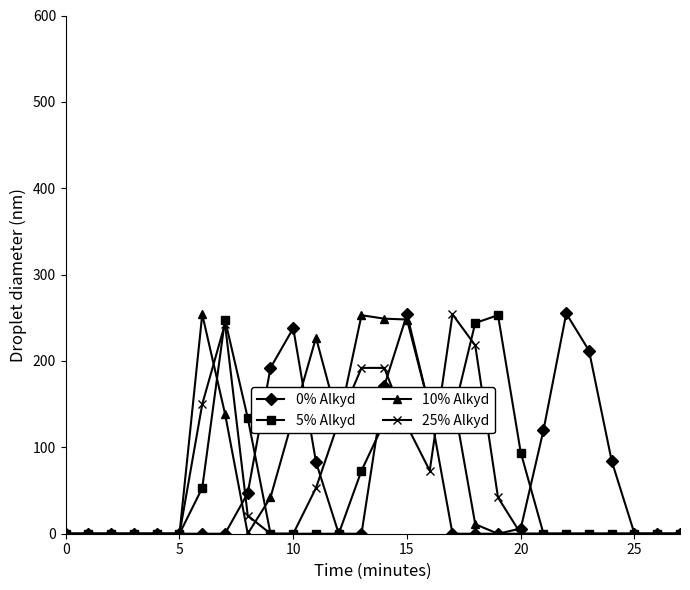

What is the greatest value displayed?

255